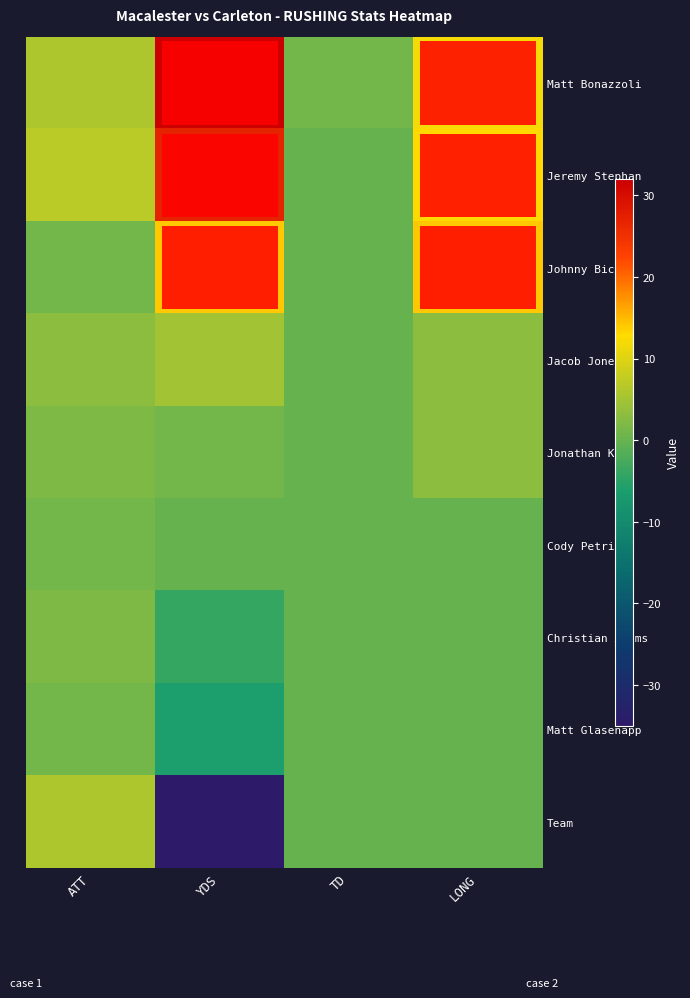

Which has a higher value, YDS or LONG?

YDS